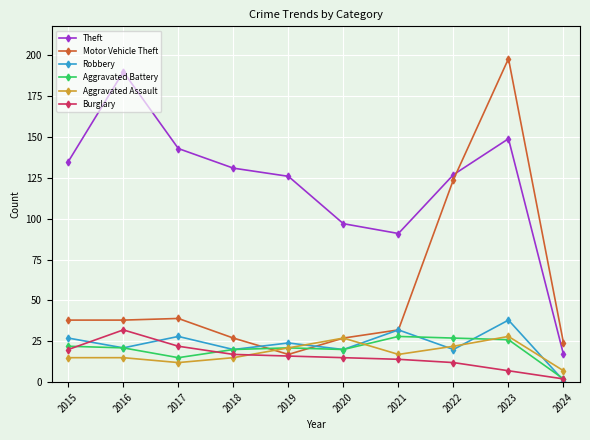

Which series has the largest total across all categories?

Theft